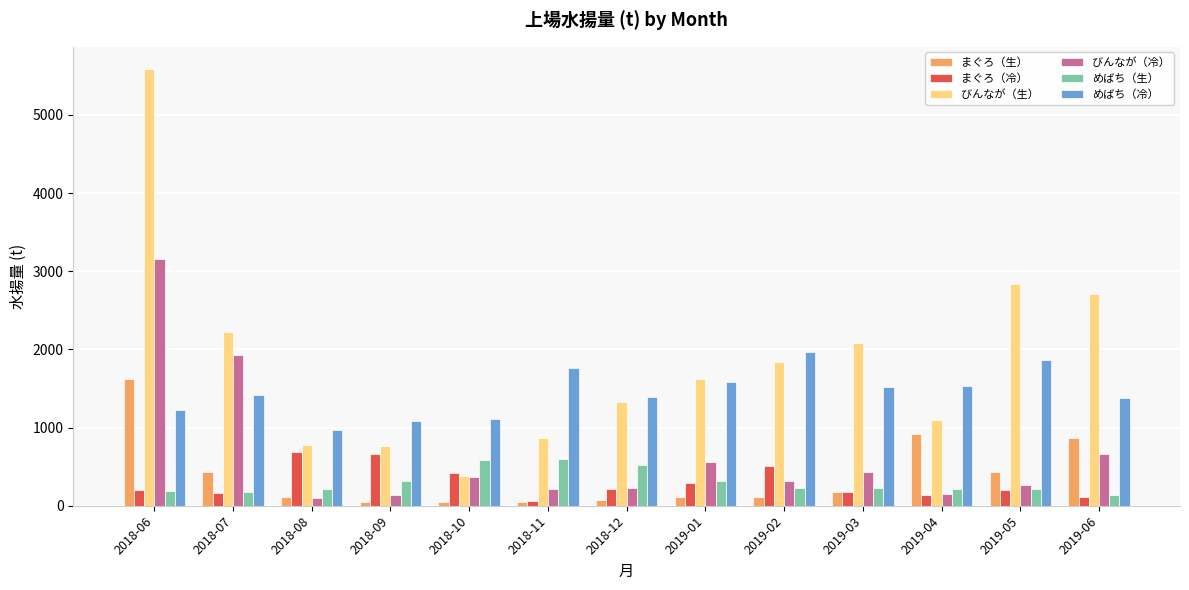

Which series changed the most between 2018-06 and 2018-10?

びんなが（生）